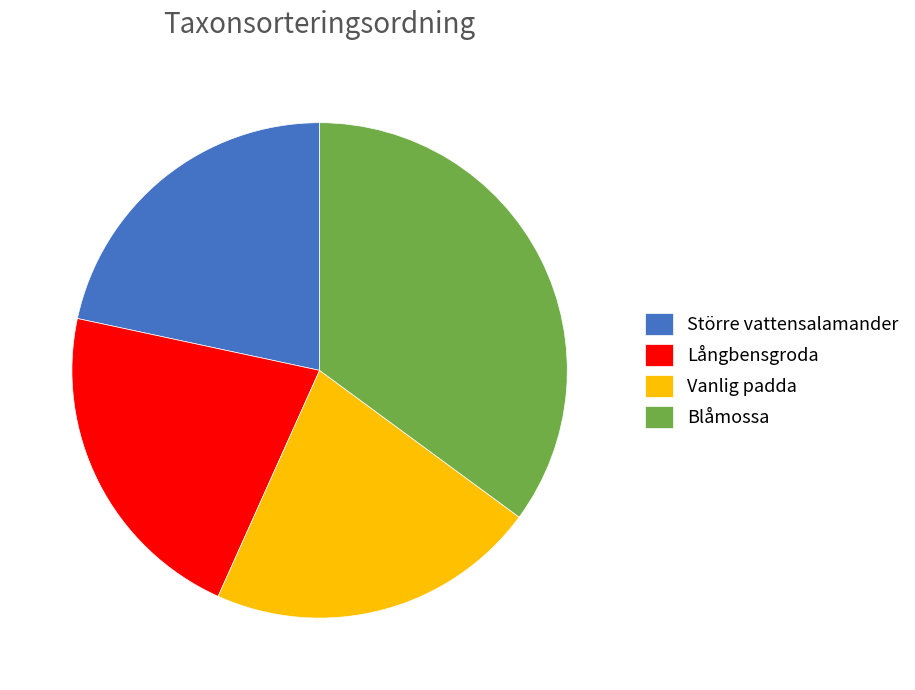

How many segments does this pie chart have?

4